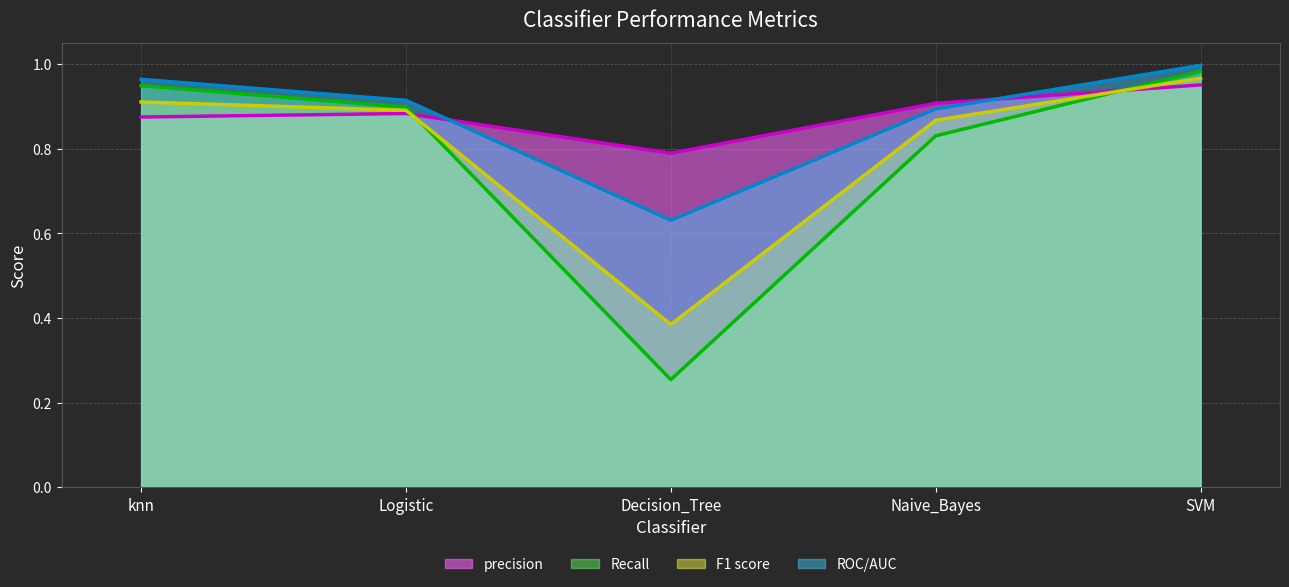

What is the label of the 5th point from the left?

SVM